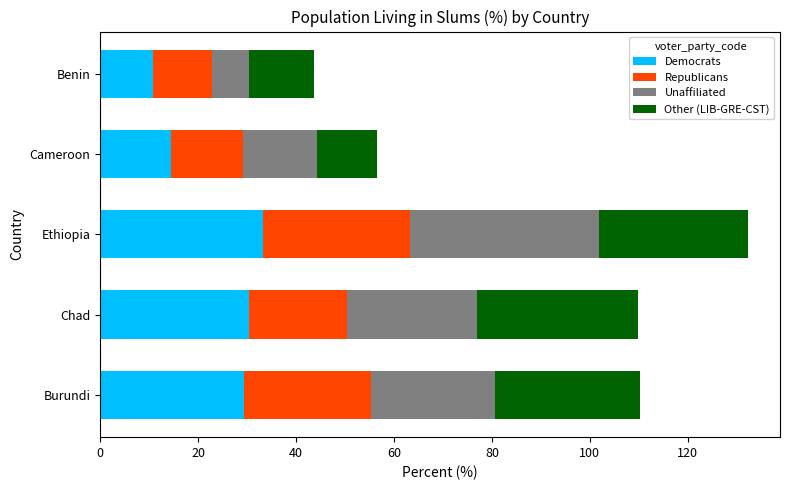

What is the minimum value for Democrats?

10.7